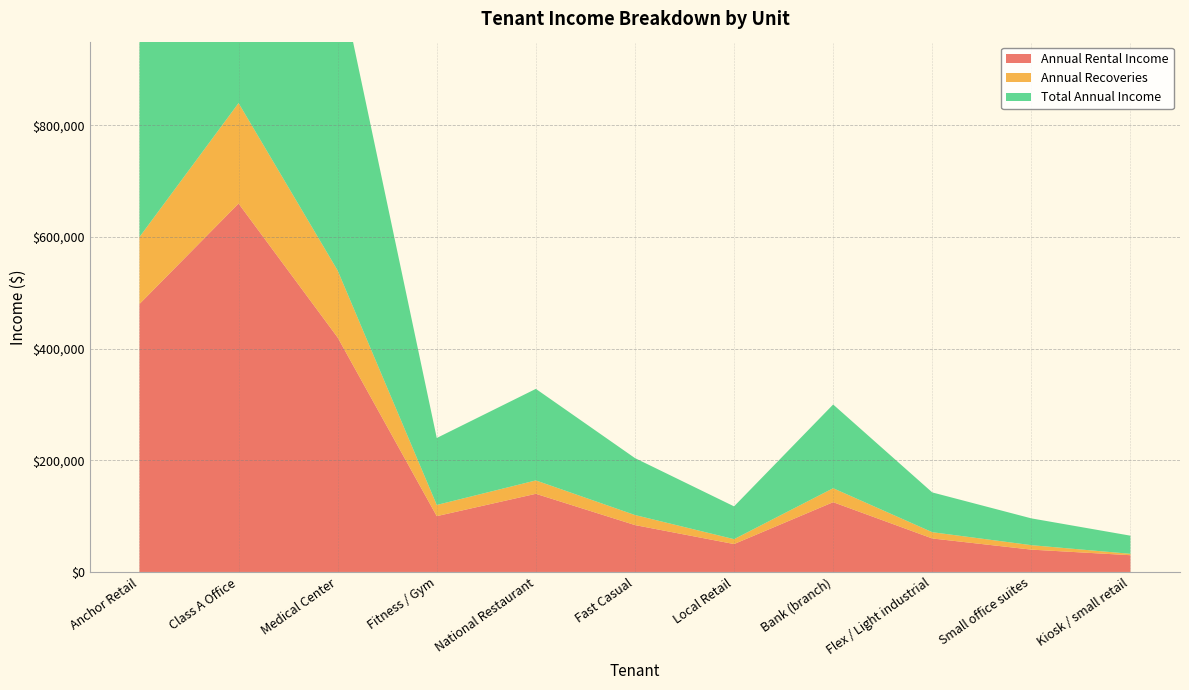

Reading left to right, what are all the values shown in this chart?

Annual Rental Income: Anchor Retail=480000	Class A Office=660000	Medical Center=420000	Fitness / Gym=100000	National Restaurant=140000	Fast Casual=84000	Local Retail=50000	Bank (branch)=125000	Flex / Light industrial=60000	Small office suites=40000	Kiosk / small retail=30000
Annual Recoveries: Anchor Retail=120000	Class A Office=180000	Medical Center=120000	Fitness / Gym=20000	National Restaurant=24000	Fast Casual=18000	Local Retail=8750	Bank (branch)=25000	Flex / Light industrial=11250	Small office suites=8000	Kiosk / small retail=2500
Total Annual Income: Anchor Retail=600000	Class A Office=840000	Medical Center=540000	Fitness / Gym=120000	National Restaurant=164000	Fast Casual=102000	Local Retail=58750	Bank (branch)=150000	Flex / Light industrial=71250	Small office suites=48000	Kiosk / small retail=32500